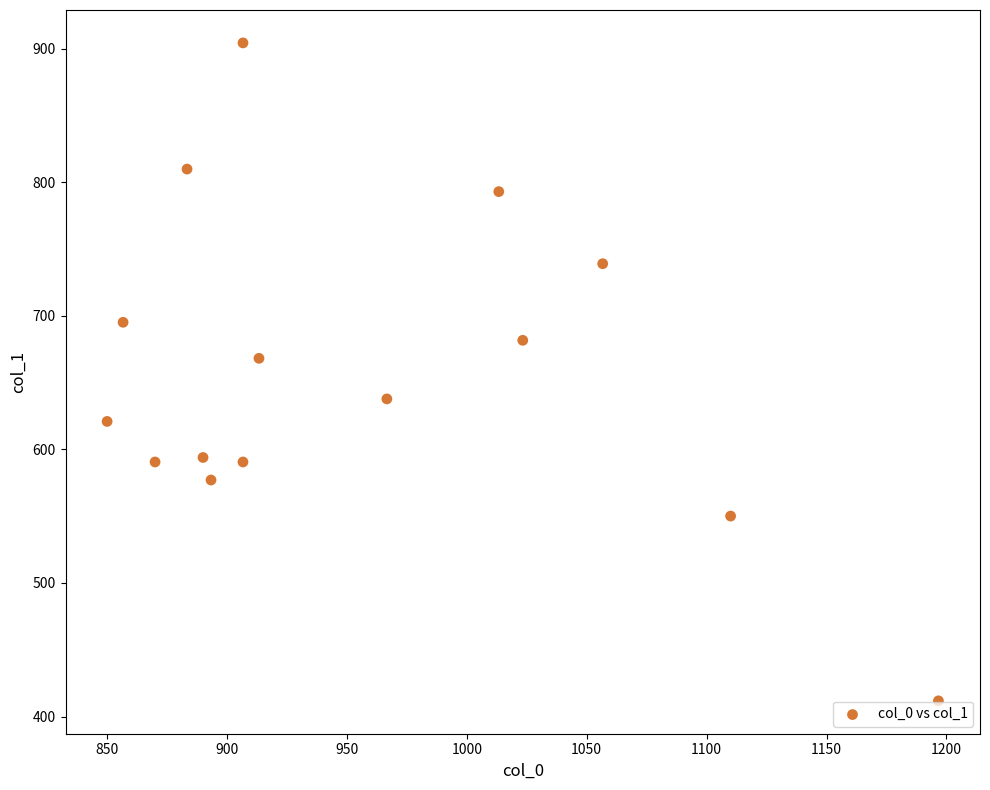

What is the range of X values (max minus min)?

346.7